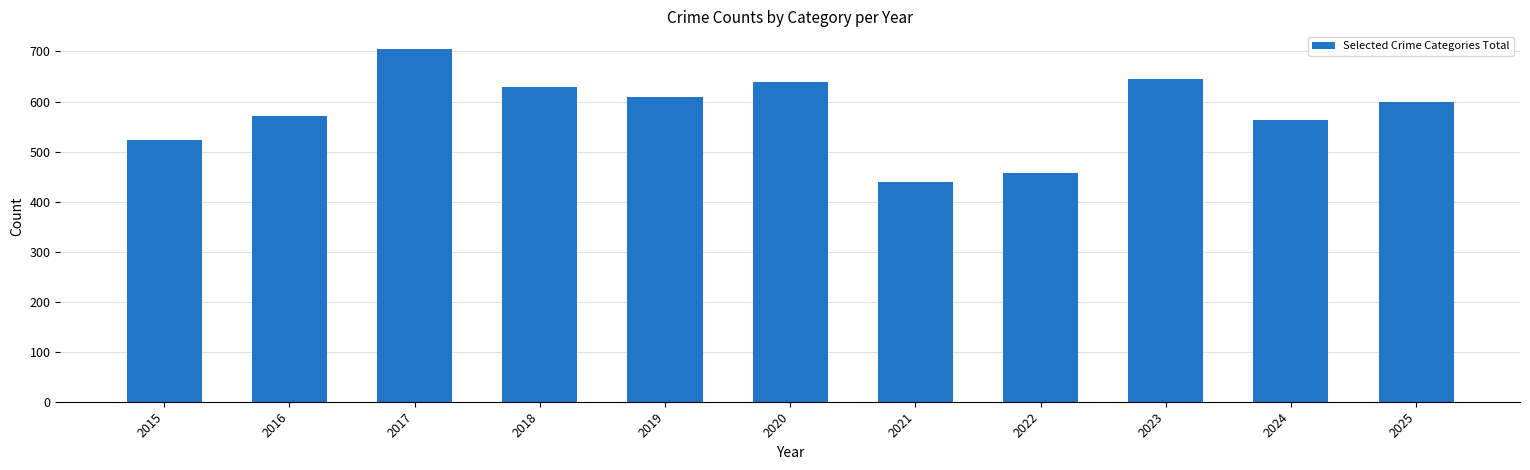

Reading left to right, transcribe all the data shown in this chart.

2015=524	2016=572	2017=705	2018=628	2019=610	2020=639	2021=440	2022=458	2023=645	2024=563	2025=600